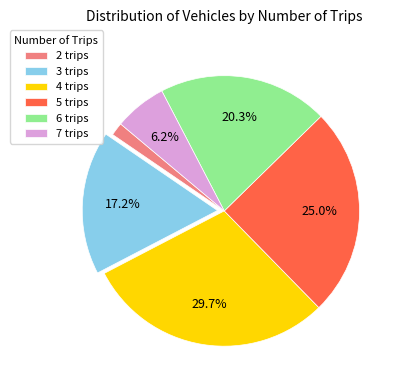

Is the sum of 2 and 7 greater than half?

No